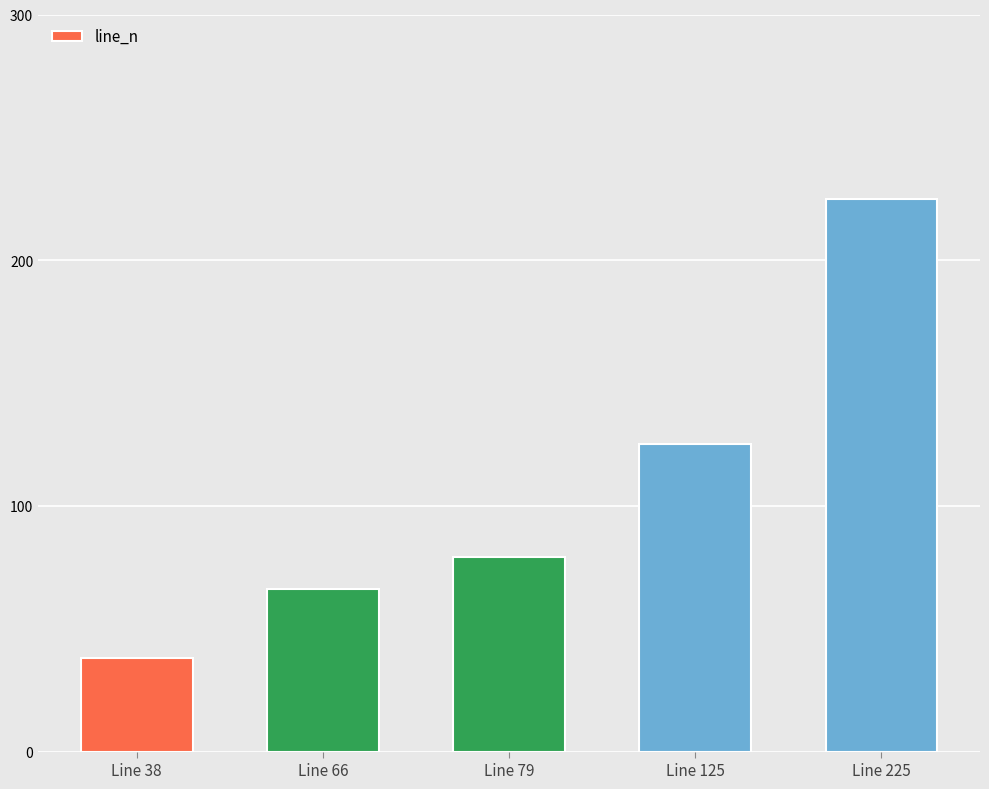

What is the average value?

107